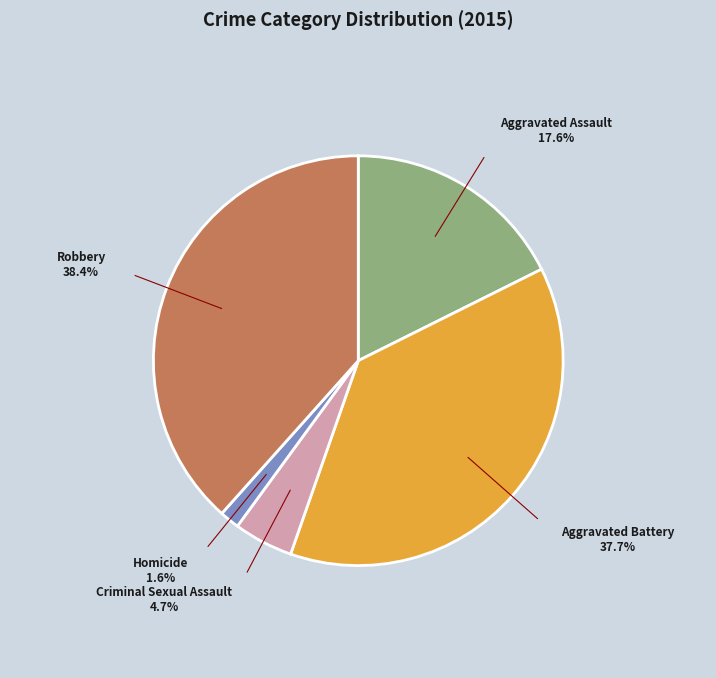

Does Aggravated Battery represent more than half of the total?

No